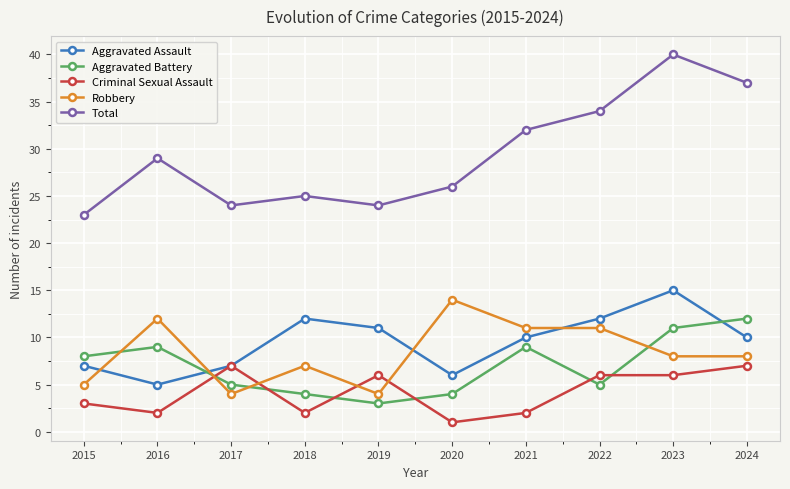

Reading left to right, extract all data points from this chart.

Aggravated Assault: 2015=7	2016=5	2017=7	2018=12	2019=11	2020=6	2021=10	2022=12	2023=15	2024=10
Aggravated Battery: 2015=8	2016=9	2017=5	2018=4	2019=3	2020=4	2021=9	2022=5	2023=11	2024=12
Criminal Sexual Assault: 2015=3	2016=2	2017=7	2018=2	2019=6	2020=1	2021=2	2022=6	2023=6	2024=7
Robbery: 2015=5	2016=12	2017=4	2018=7	2019=4	2020=14	2021=11	2022=11	2023=8	2024=8
Total: 2015=23	2016=29	2017=24	2018=25	2019=24	2020=26	2021=32	2022=34	2023=40	2024=37